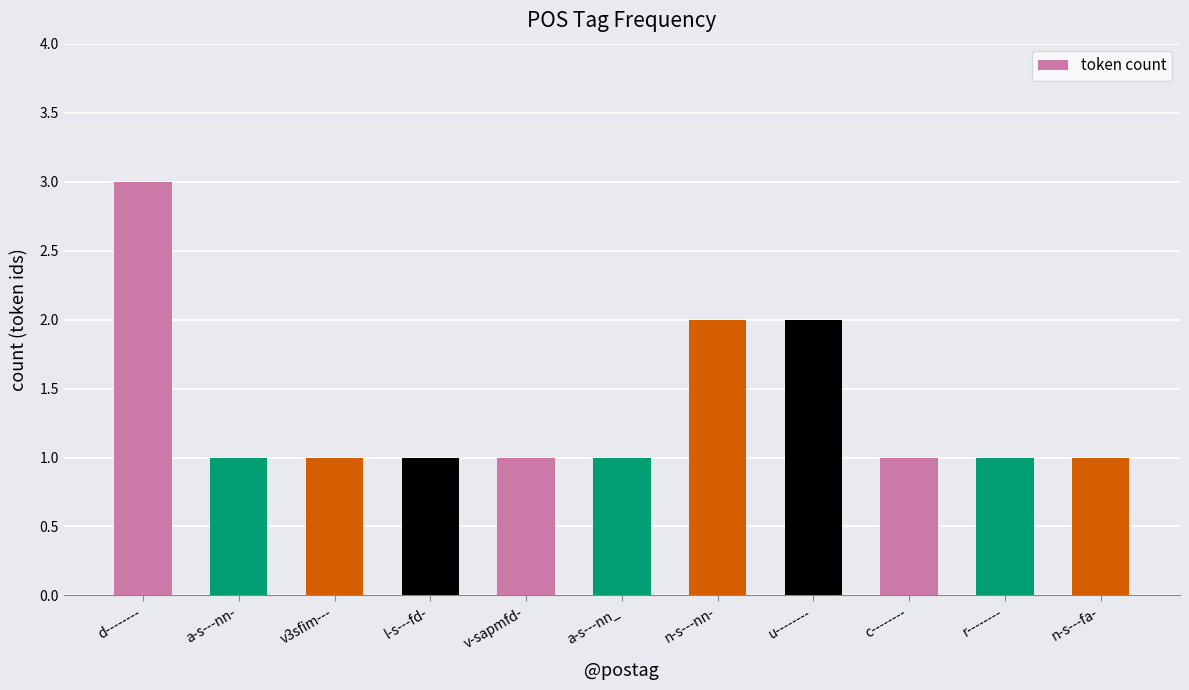

Reading left to right, what are all the values shown in this chart?

d--------=3	a-s---nn-=1	v3sfim---=1	l-s---fd-=1	v-sapmfd-=1	a-s---nn_=1	n-s---nn-=2	u--------=2	c--------=1	r--------=1	n-s---fa-=1